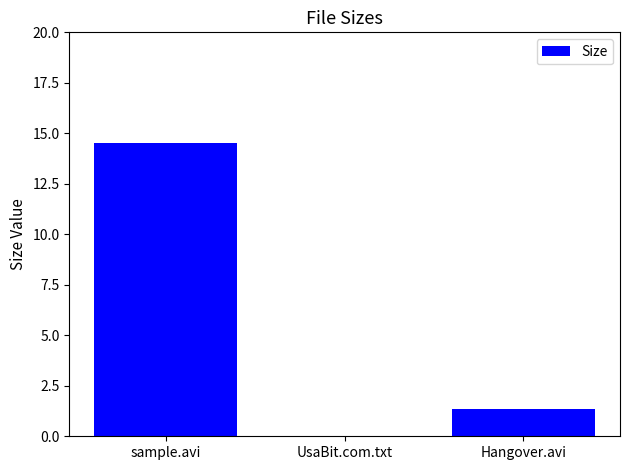

What value does the data have at sample.avi?

14.5